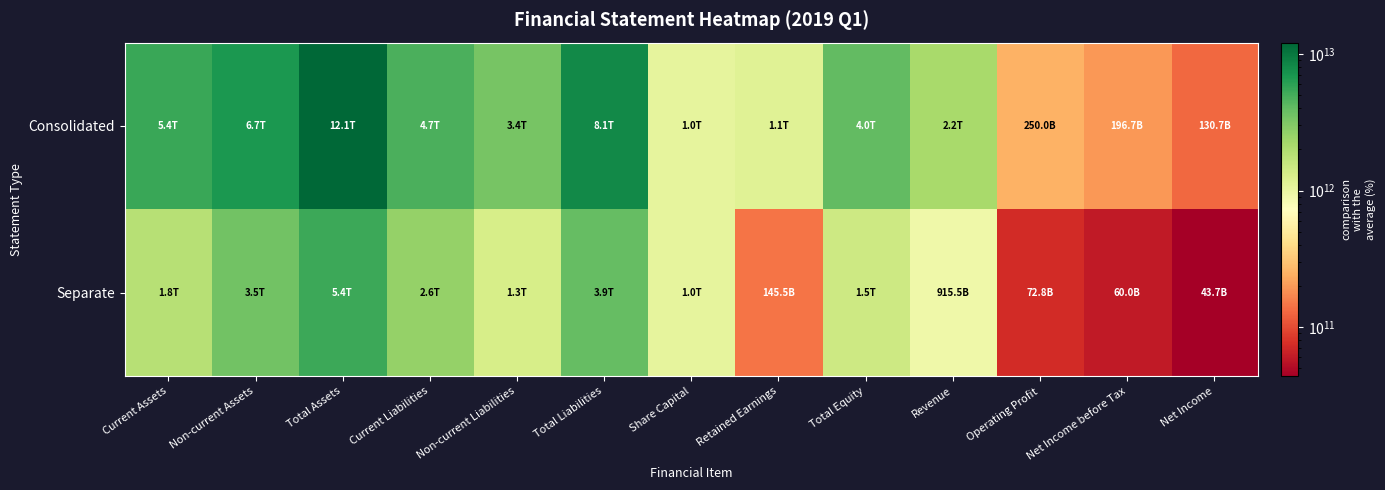

At which label is Separate closest to 2696900311991?

Current Liabilities